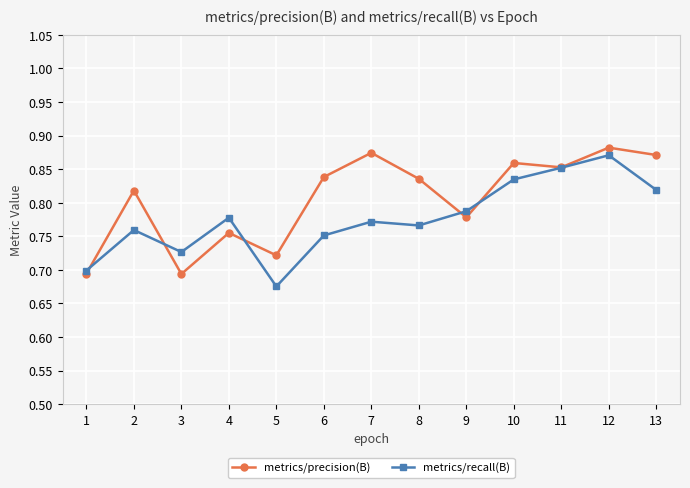

How many interior local peaks does the metrics/recall(B) series have?

4